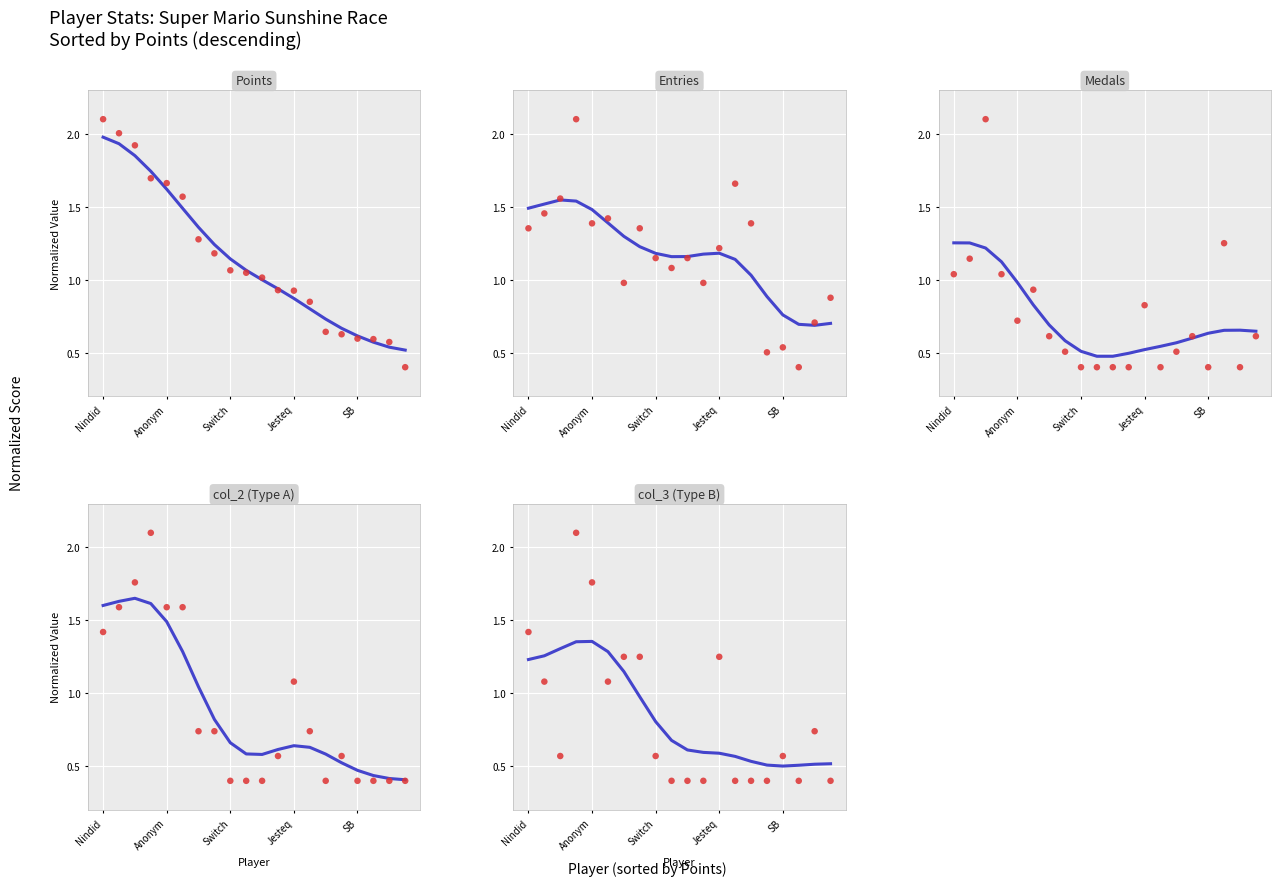

At how many categories does at least one series exceed 1?

15